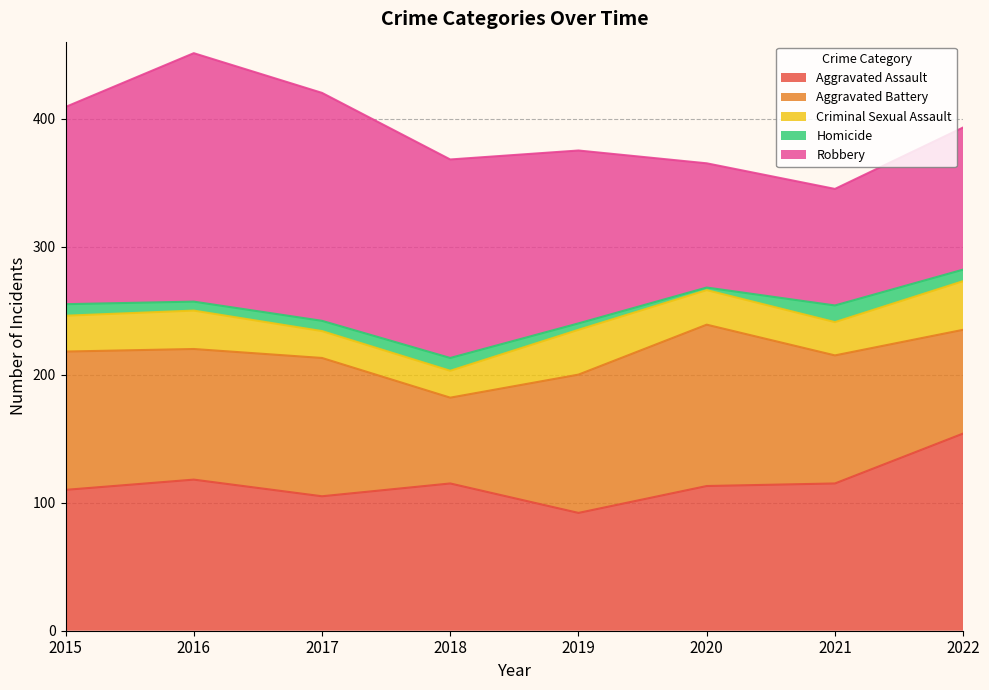

Reading right to left, list all the values displayed in this chart.

Aggravated Assault: 2022=154	2021=115	2020=113	2019=92	2018=115	2017=105	2016=118	2015=110
Aggravated Battery: 2022=81	2021=100	2020=126	2019=108	2018=67	2017=108	2016=102	2015=108
Criminal Sexual Assault: 2022=38	2021=26	2020=27	2019=35	2018=21	2017=21	2016=30	2015=28
Homicide: 2022=9	2021=13	2020=2	2019=5	2018=10	2017=8	2016=7	2015=9
Robbery: 2022=111	2021=91	2020=97	2019=135	2018=155	2017=178	2016=194	2015=154